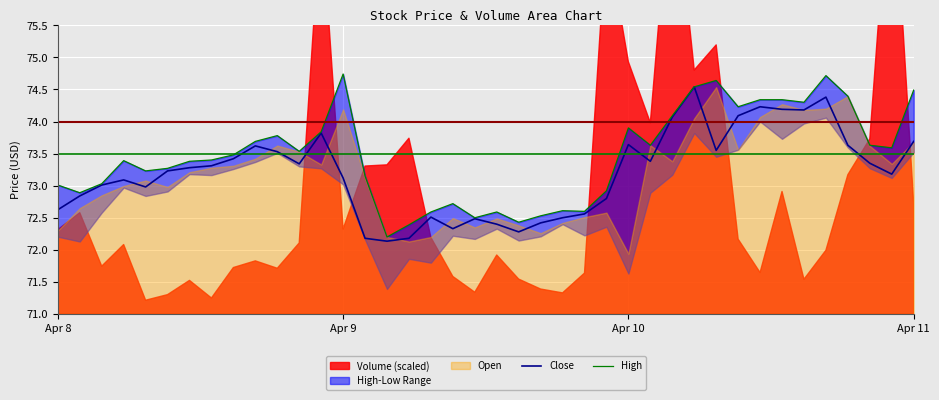

Is it true that Close equals 72.2 at 16?

True